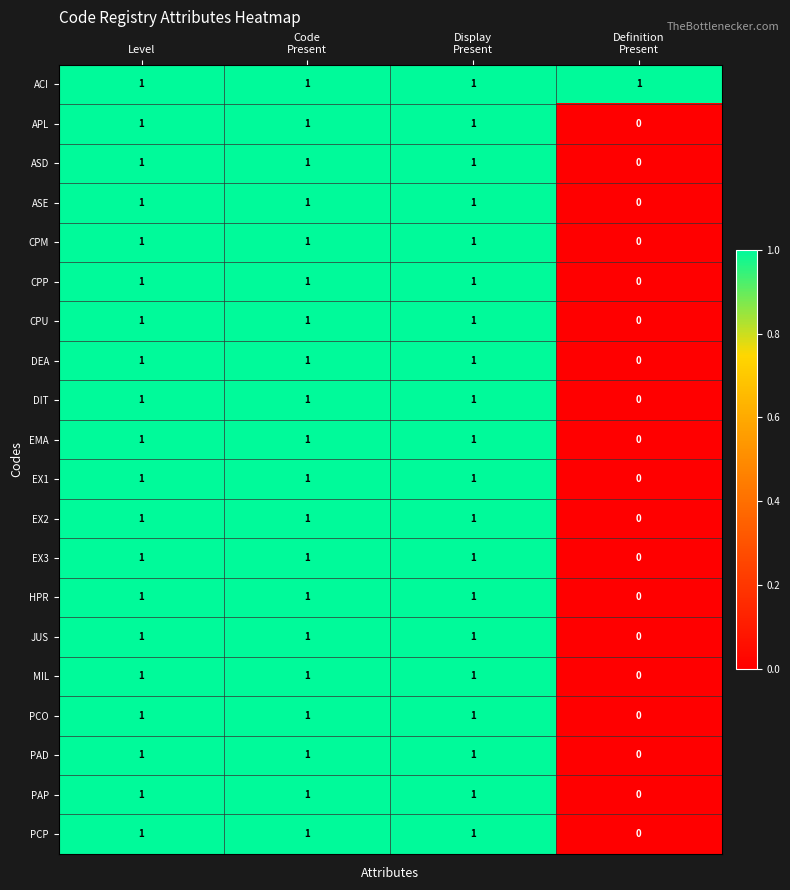

At how many categories does at least one series exceed 0?

4